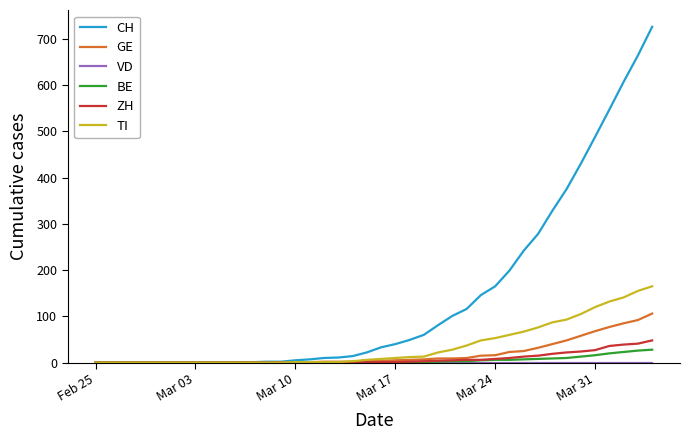

Which series has the widest spread of values?

CH